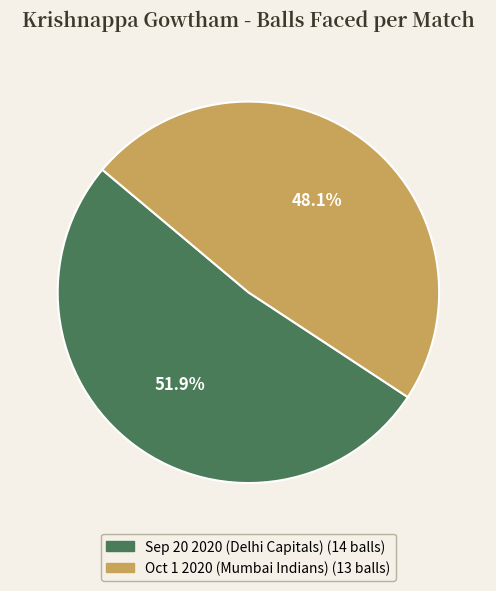

Is there any slice that represents more than half of the pie?

Yes